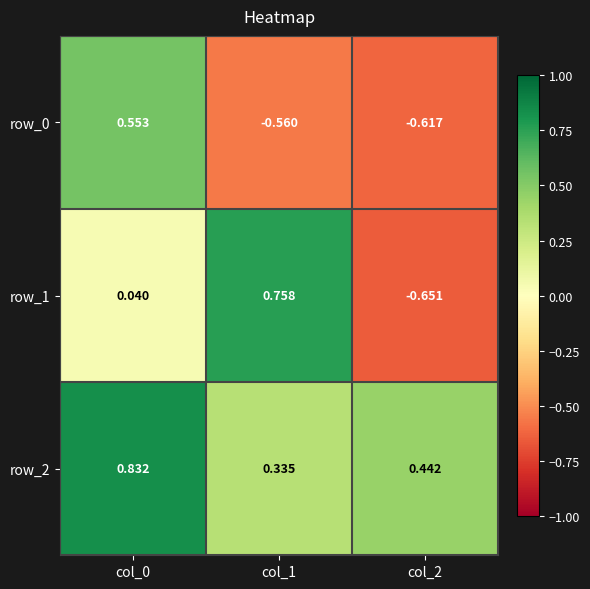

Is the value of row_0 at col_2 greater than the value of row_1 at col_1?

No